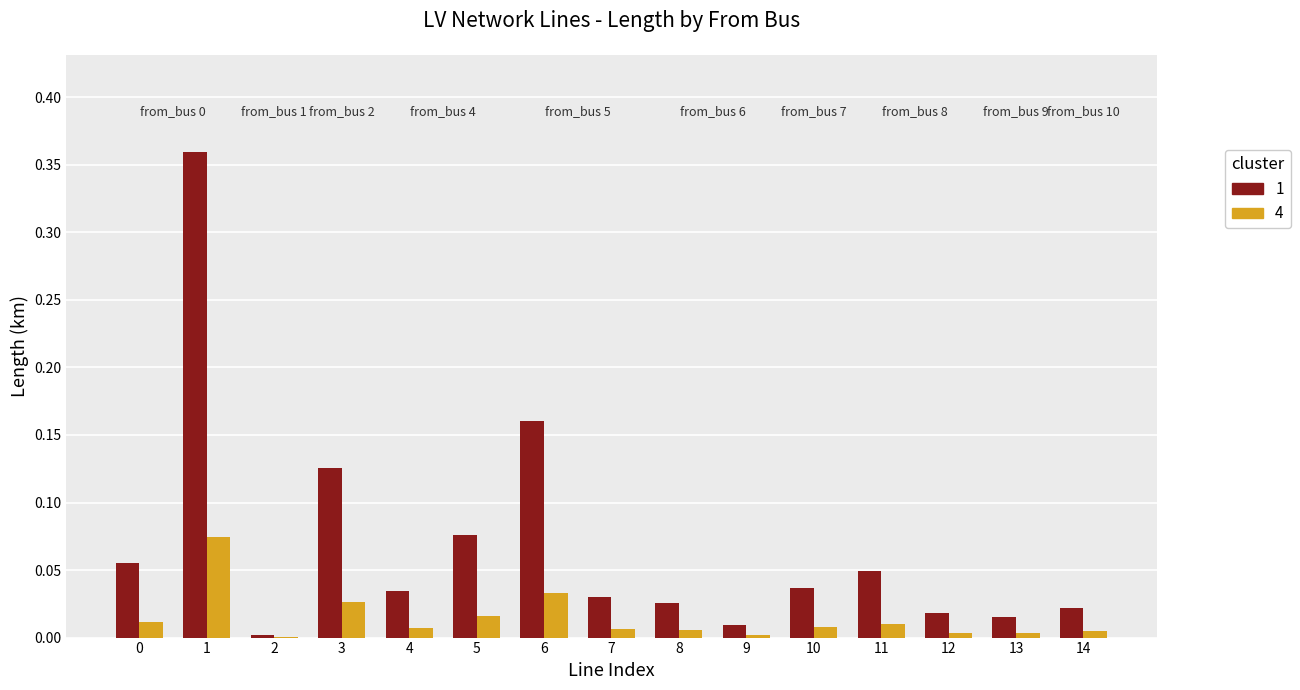

Count the number of data series in this chart.

2